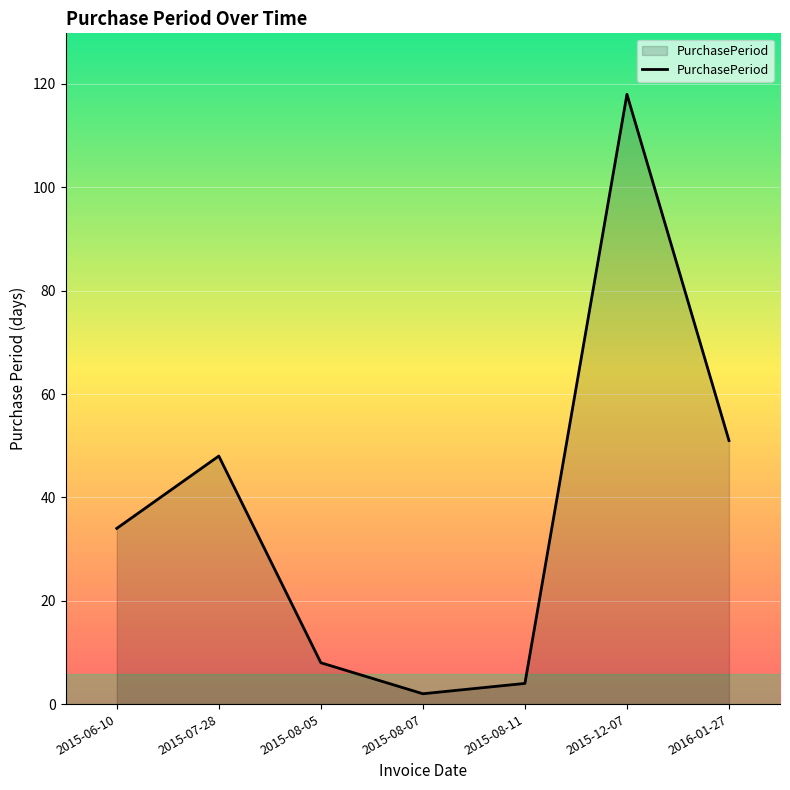

True or false: the data has more than 1 interior local peaks.

True